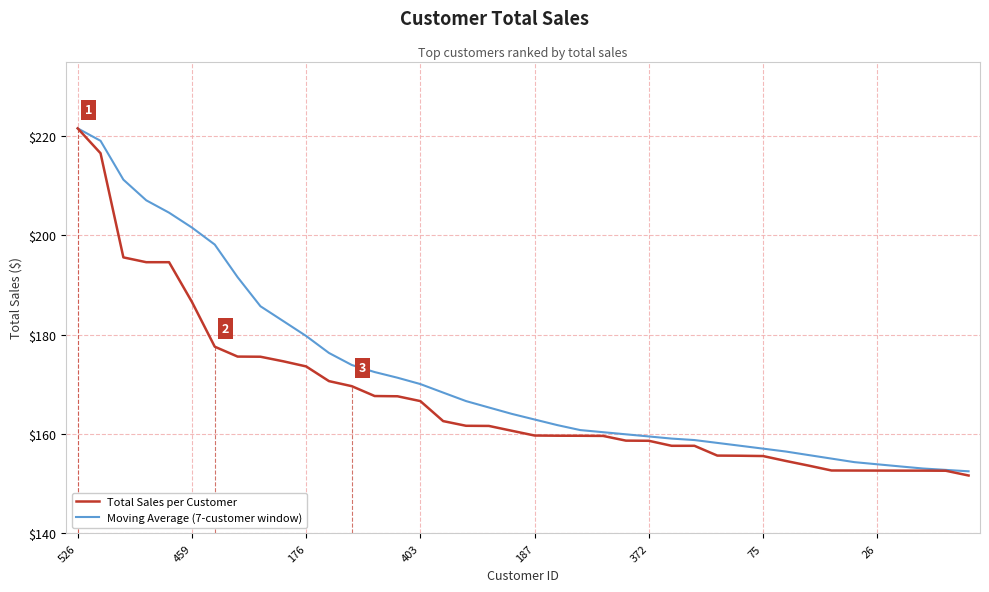

Which series has the largest range (max minus min)?

Total Sales per Customer